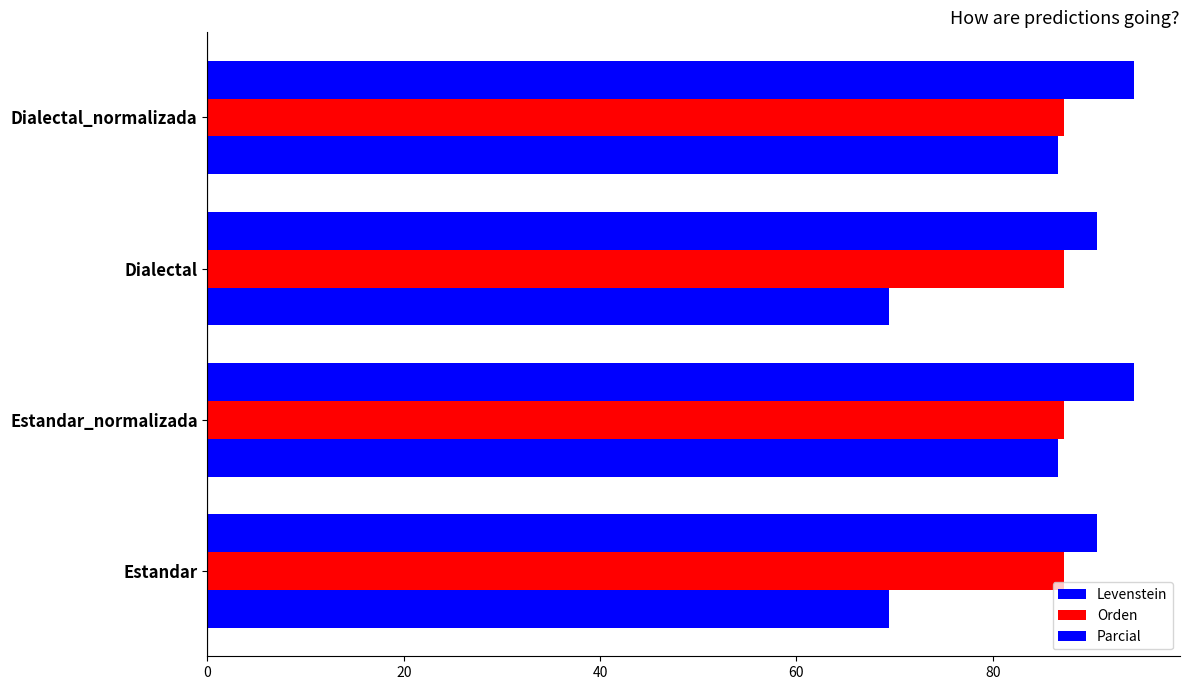

What is the average value of the Parcial series?

92.5